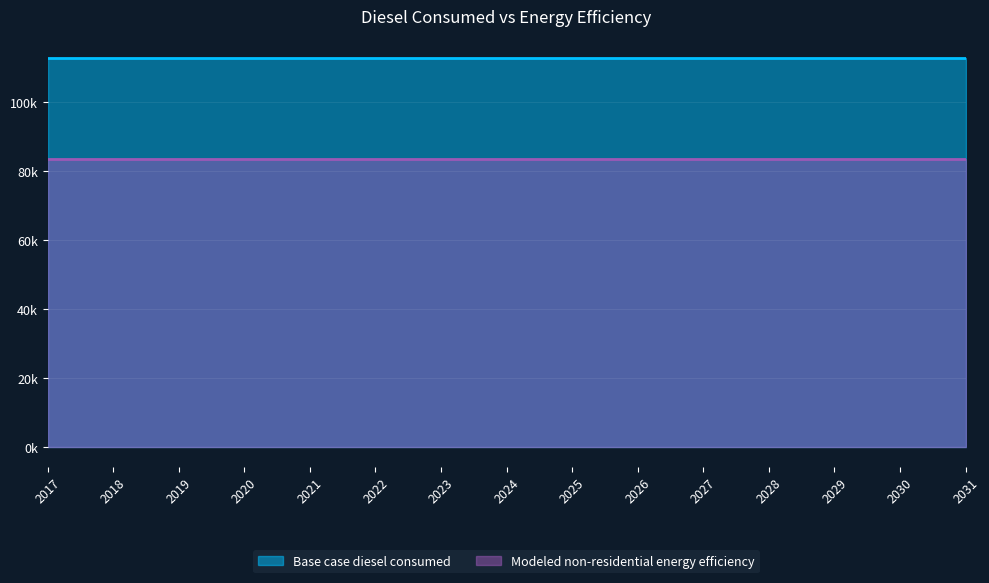

How many categories are shown in the chart?

15